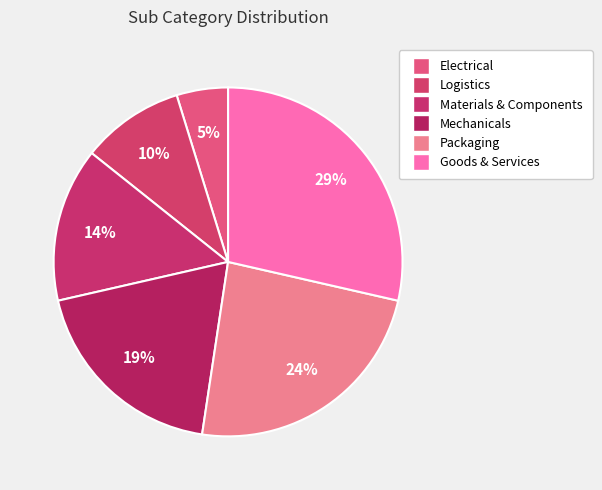

Combined, do Goods & Services and Materials & Components account for over 50%?

No